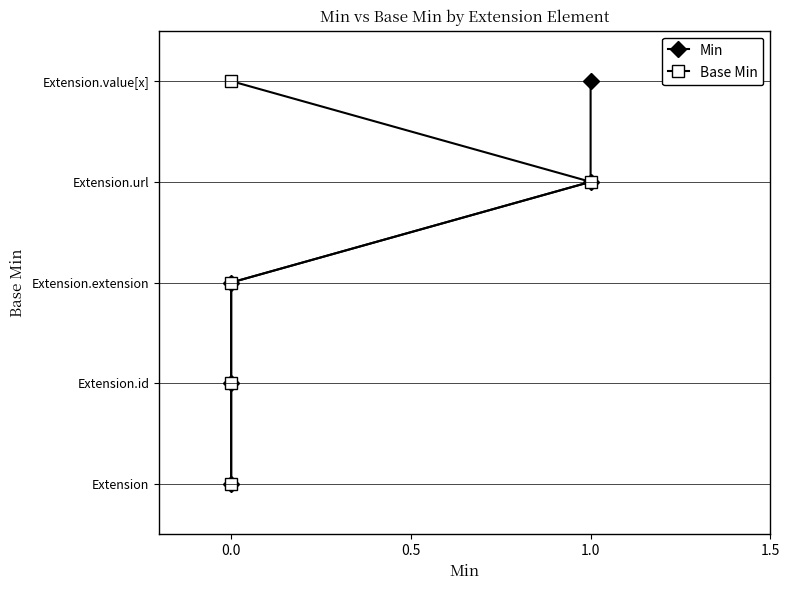

The value of Base Min at 1.0 is 5. True or false?

False